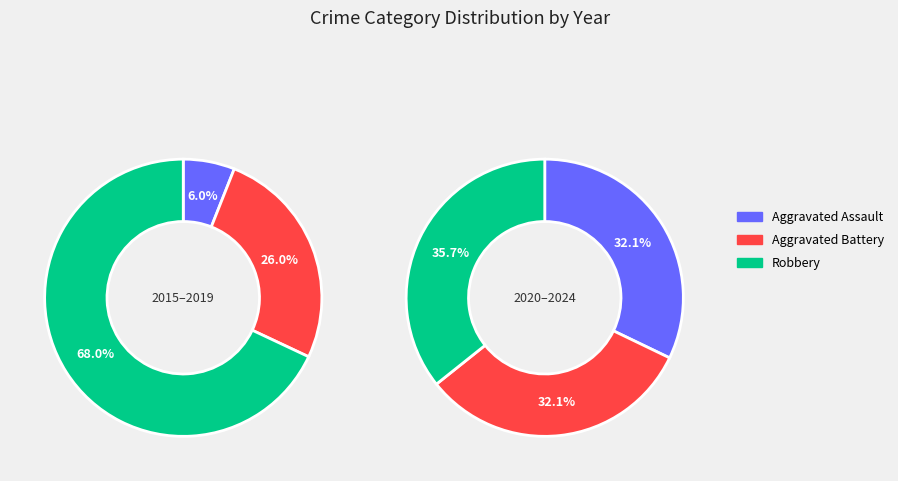

Is 2024 the majority of the pie?

No